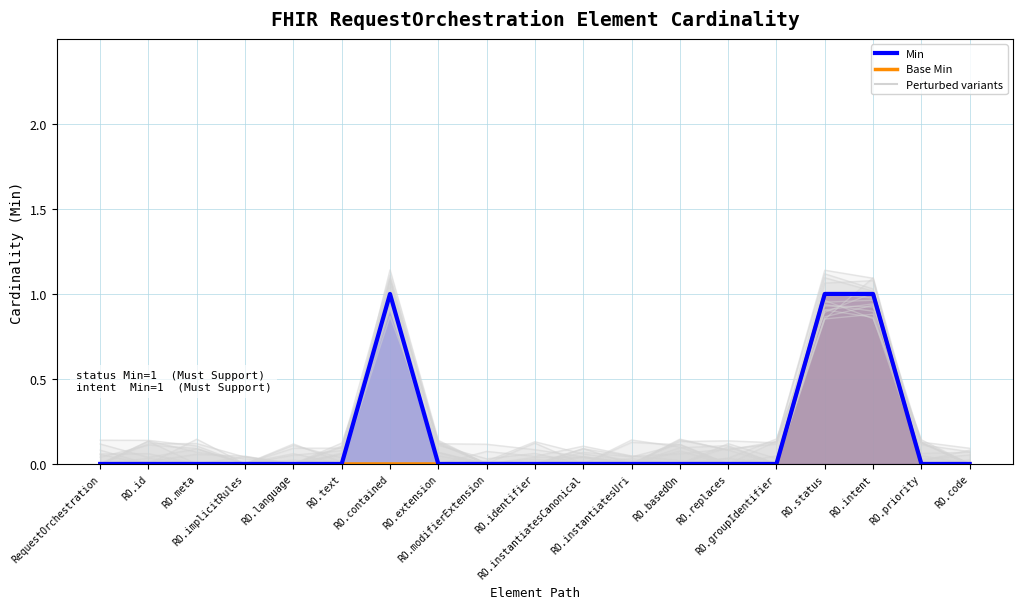

At how many categories does at least one series exceed 0?

3